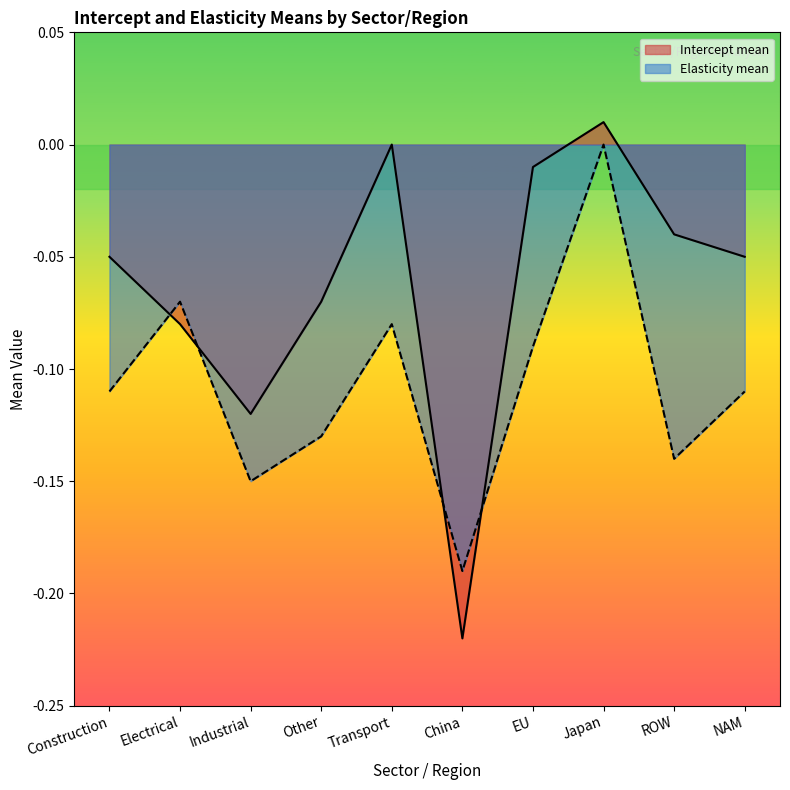

Count the number of categories in the chart.

10